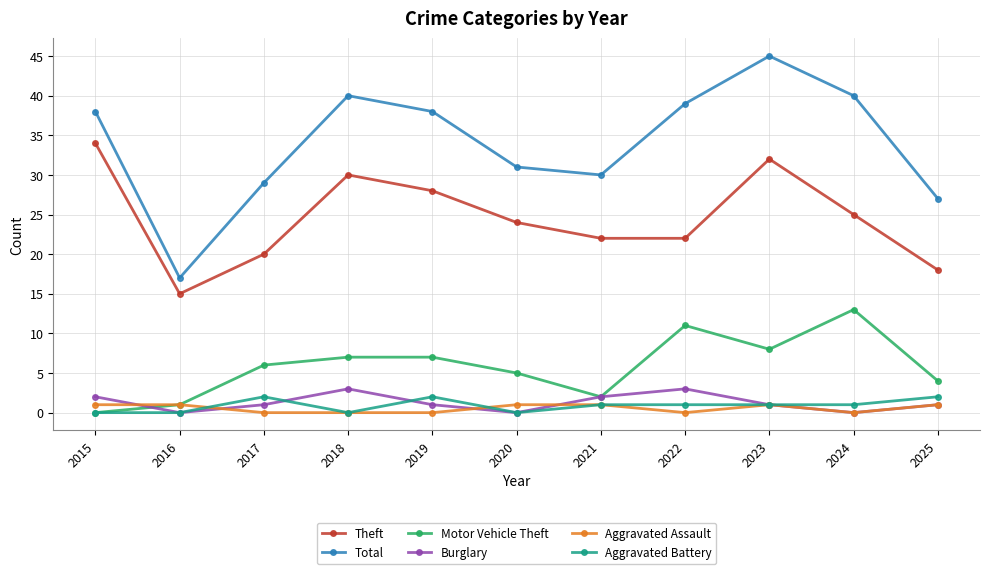

How many categories are shown in the chart?

11